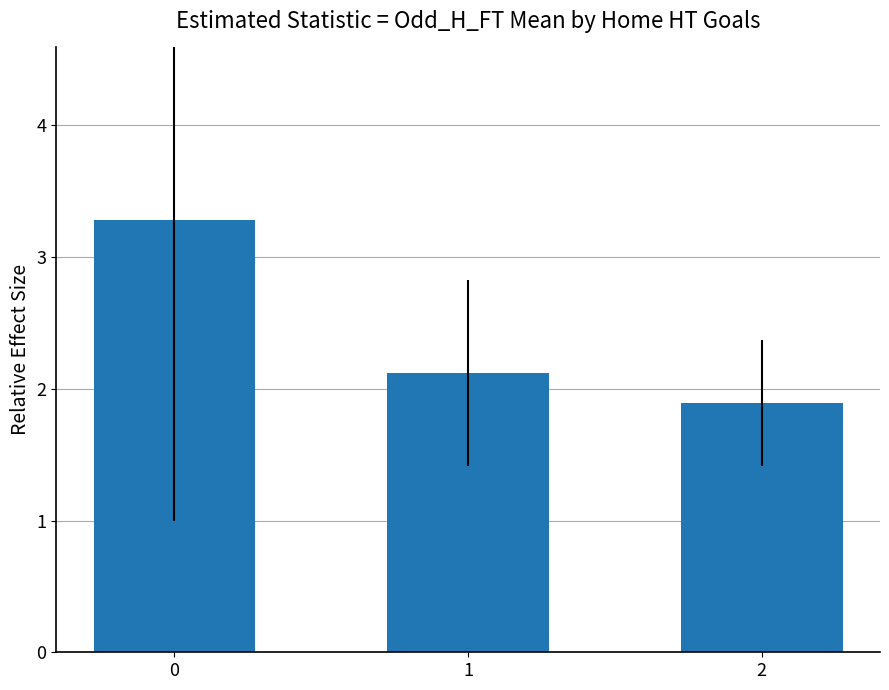

Does the chart contain stacked bars?

No